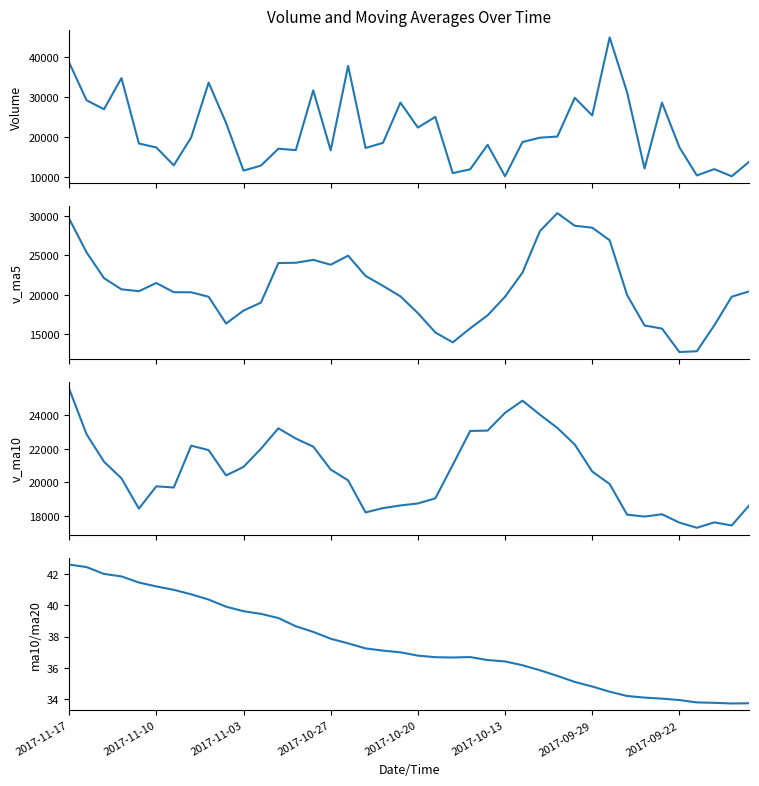

What position from the right is 2017-10-20?

36